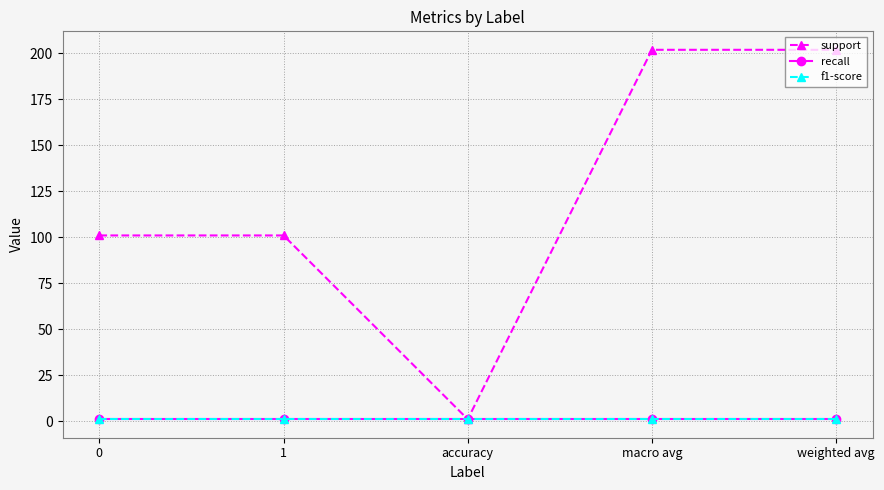

Is this an area chart (filled region under the line)?

No